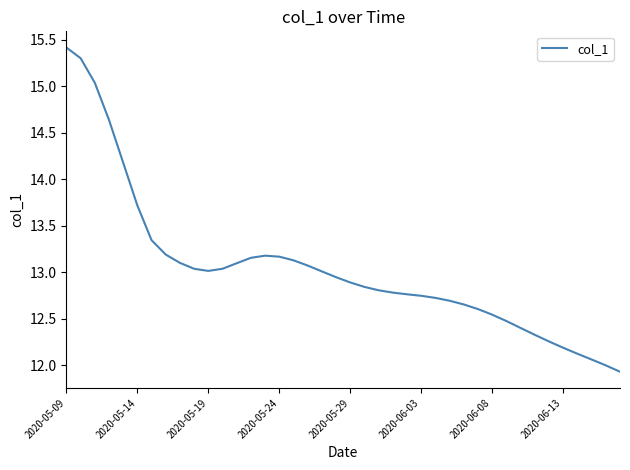

What is the minimum value shown in the chart?

11.9